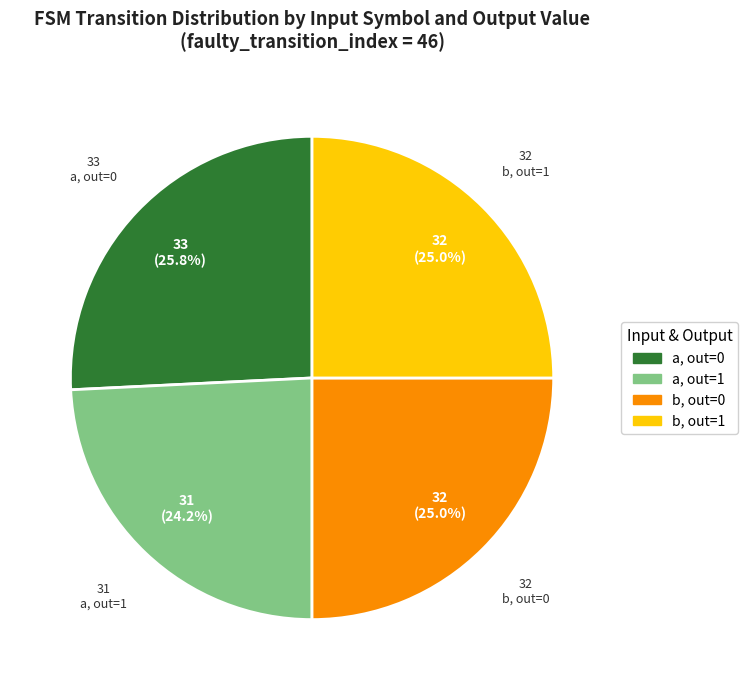

Is there a majority slice in this chart?

No